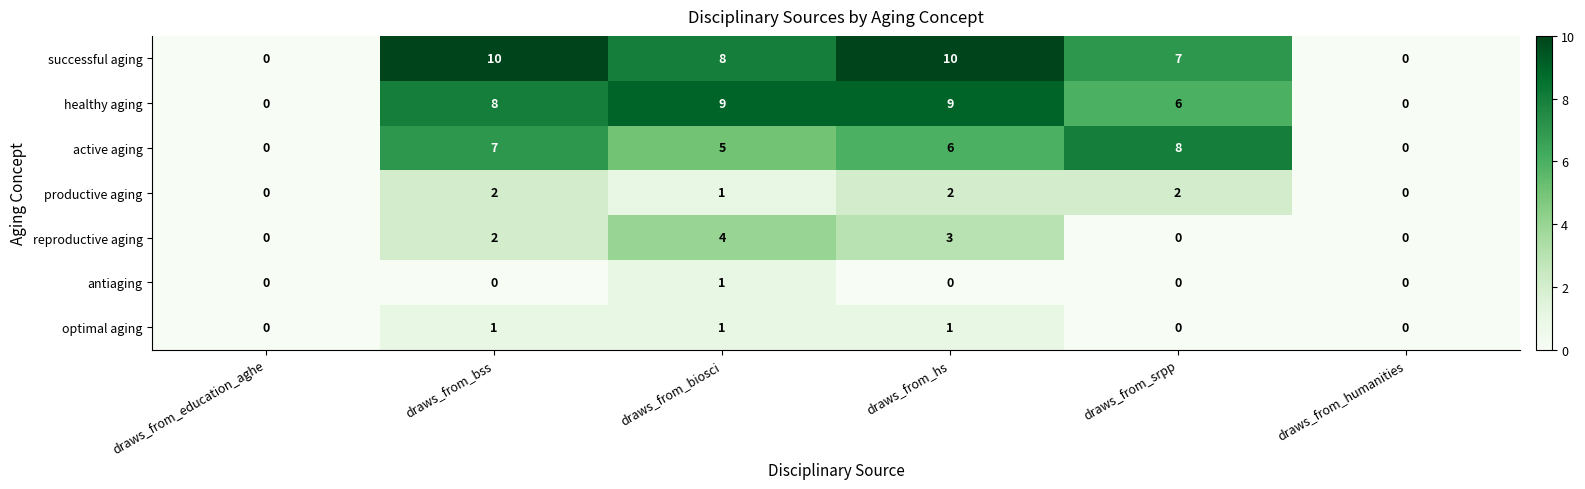

What is the approximate value of active aging at draws_from_srpp?

8